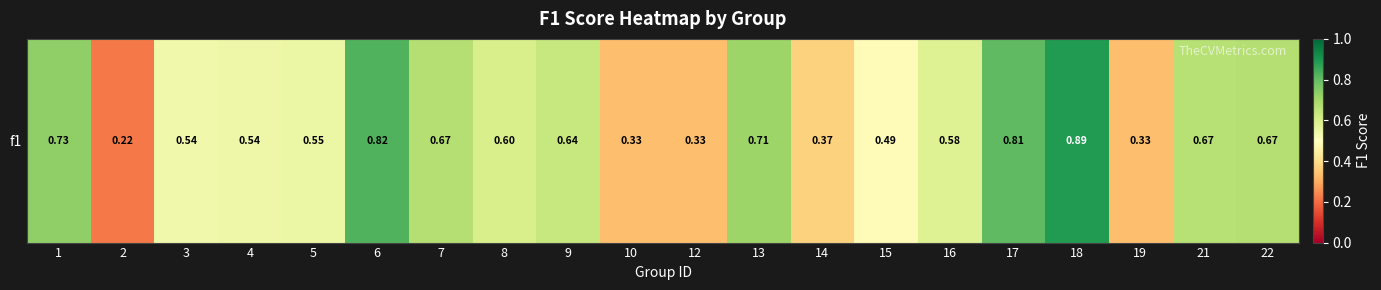

What is the difference between the second highest and minimum values?

0.6